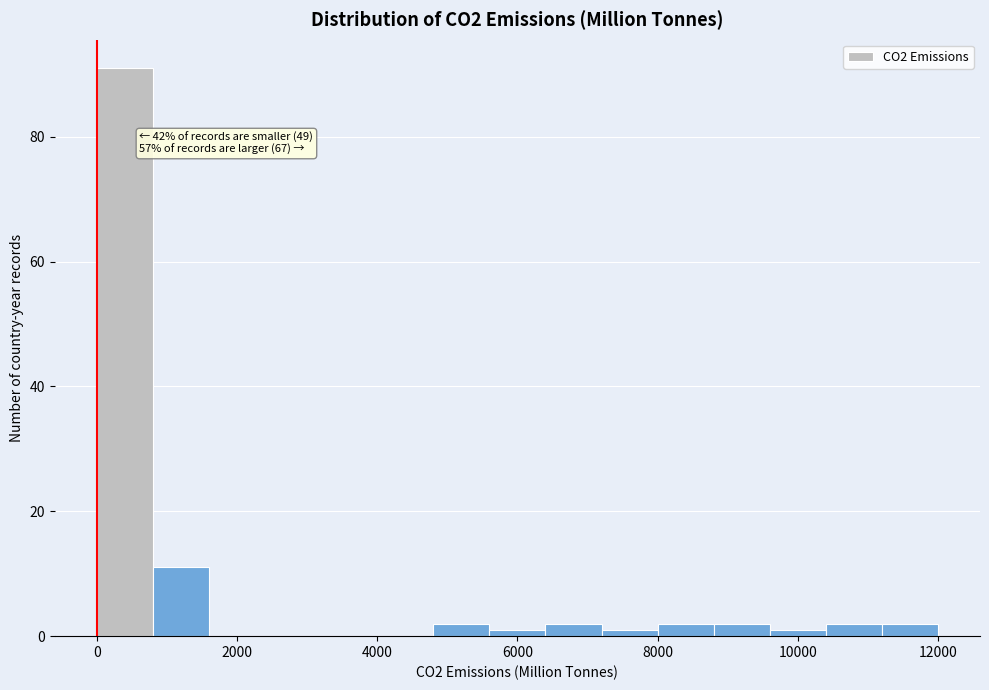

Read against the x-axis, roughly where is the centre of the tallest bar?

400